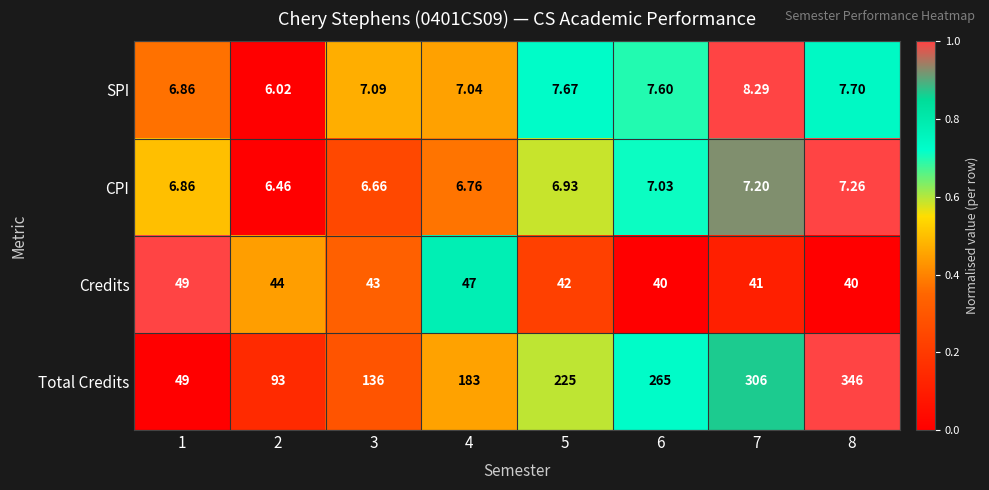

Which series has the largest total across all categories?

Total Credits